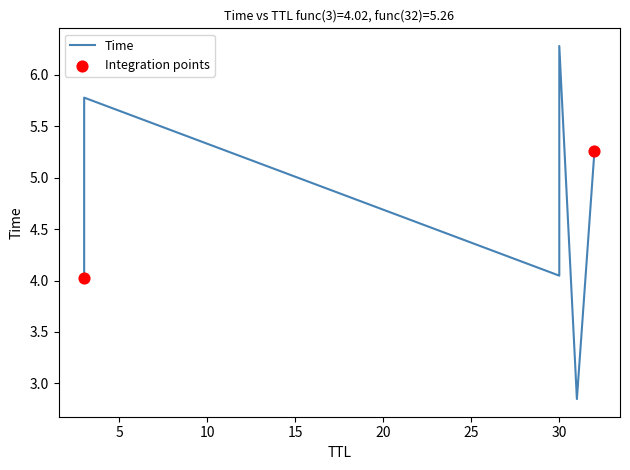

Which has a higher value, 30 or 32?

30